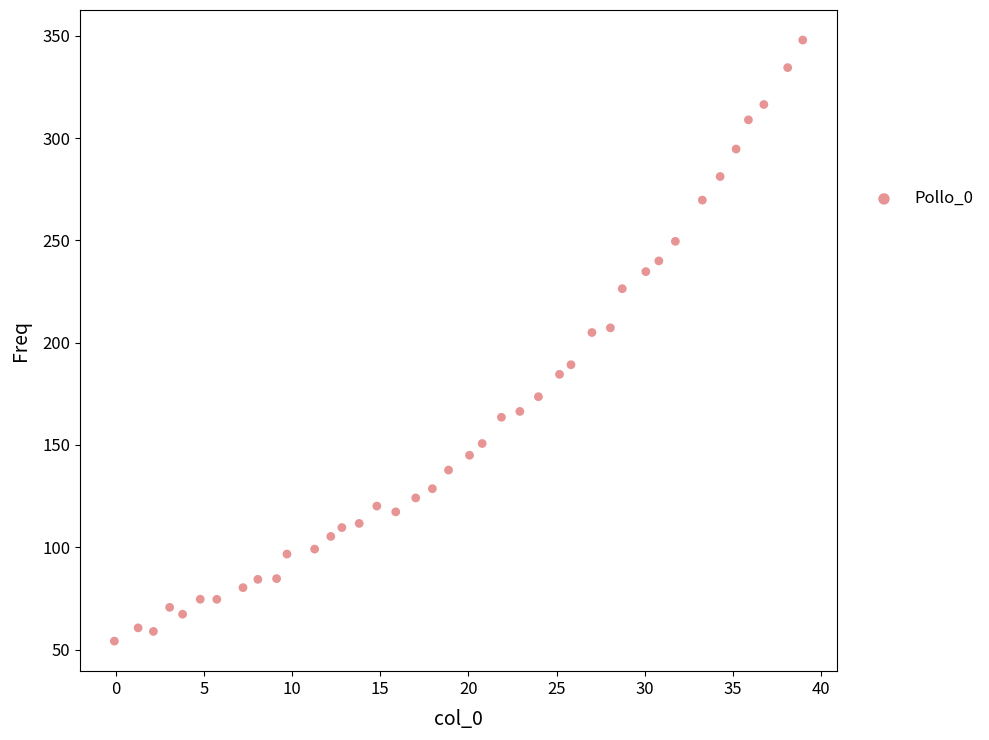

What is the range of X values (max minus min)?

39.0